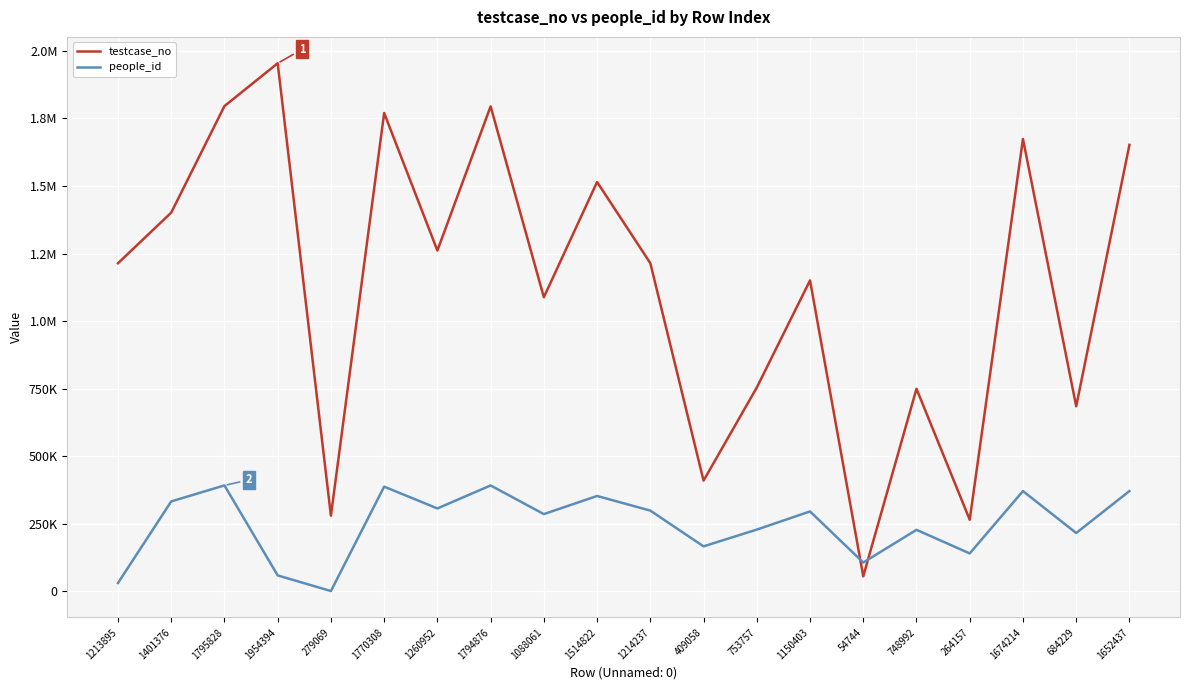

At which label does testcase_no first exceed 1214238?

1401376